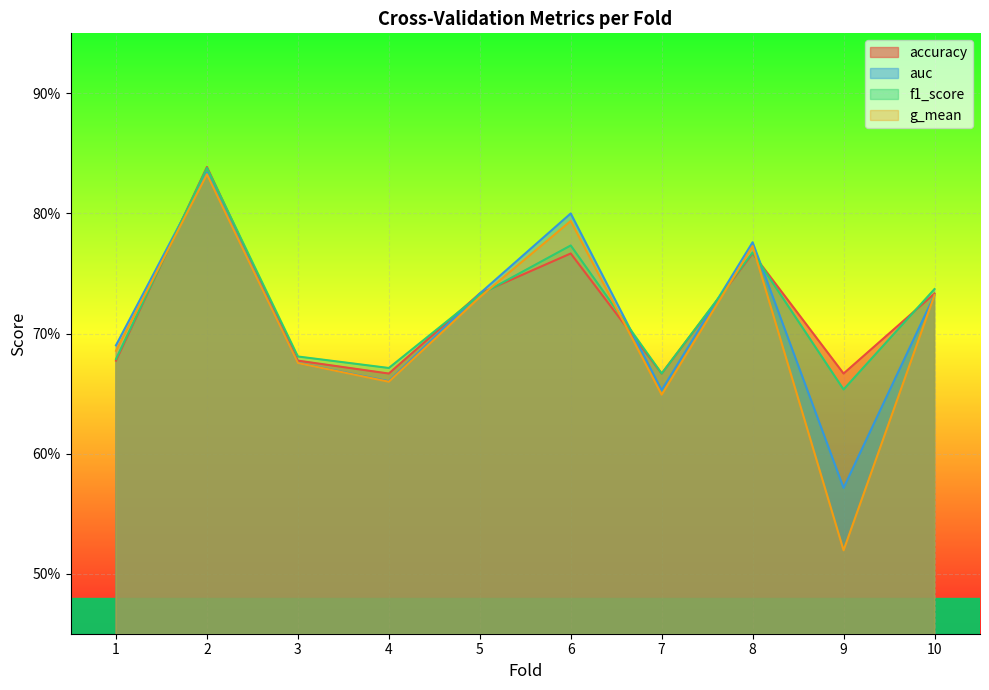

What is the difference between the auc values at 5 and 7?

0.1